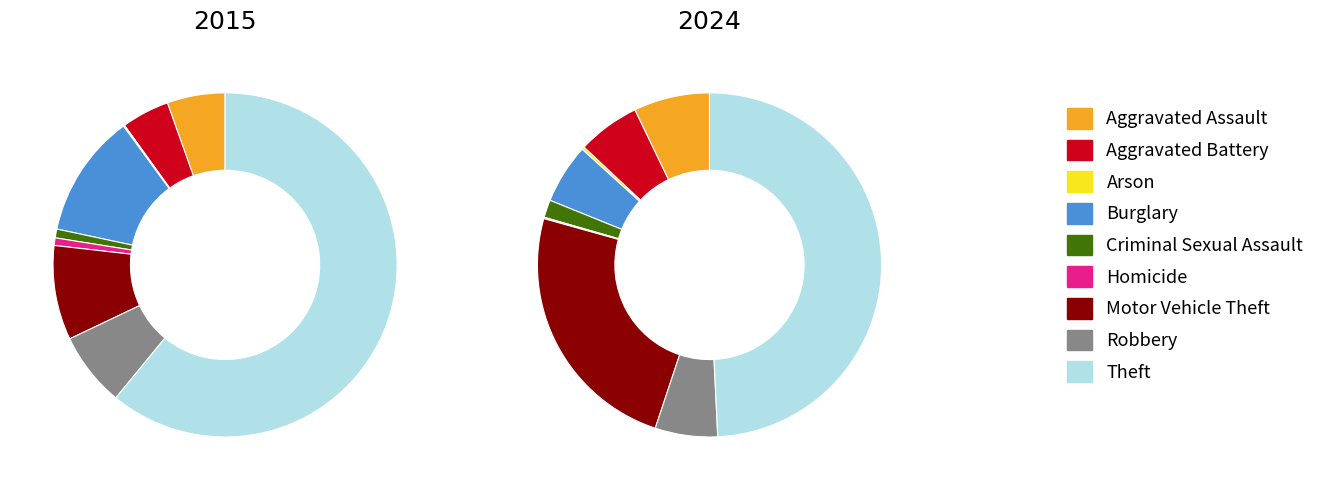

How much of the chart is everything except Motor Vehicle Theft?

91.1%